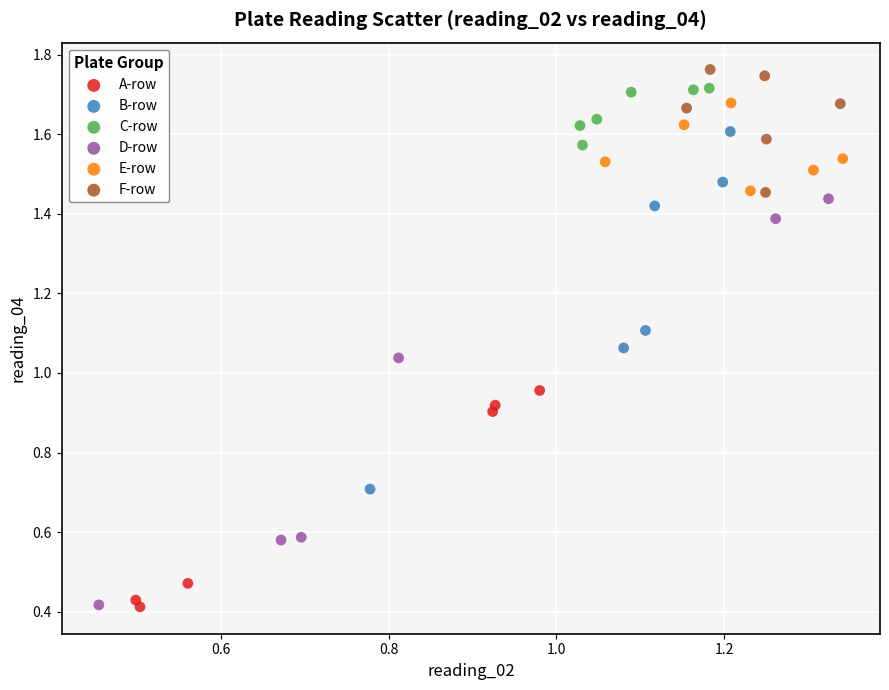

What are all the series names shown in the legend?

A-row, B-row, C-row, D-row, E-row, F-row